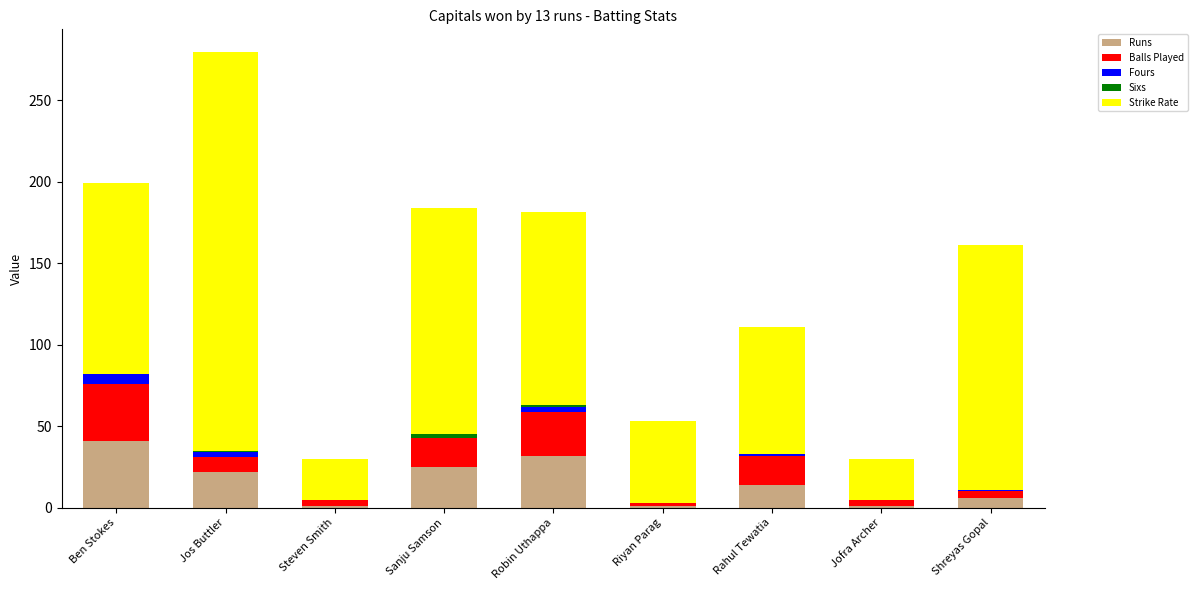

At which category is the sum across all series the highest?

Jos Buttler